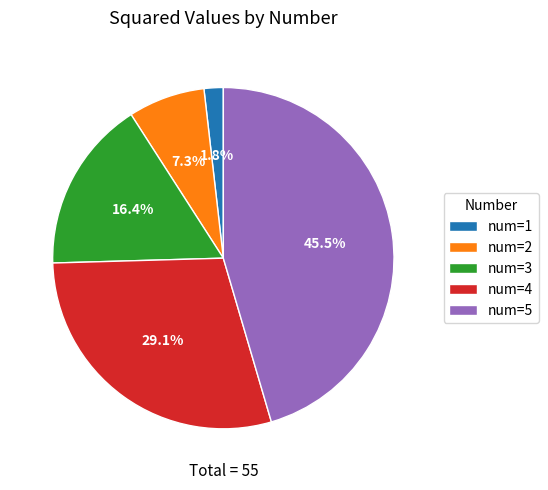

Is there any slice that represents more than half of the pie?

No